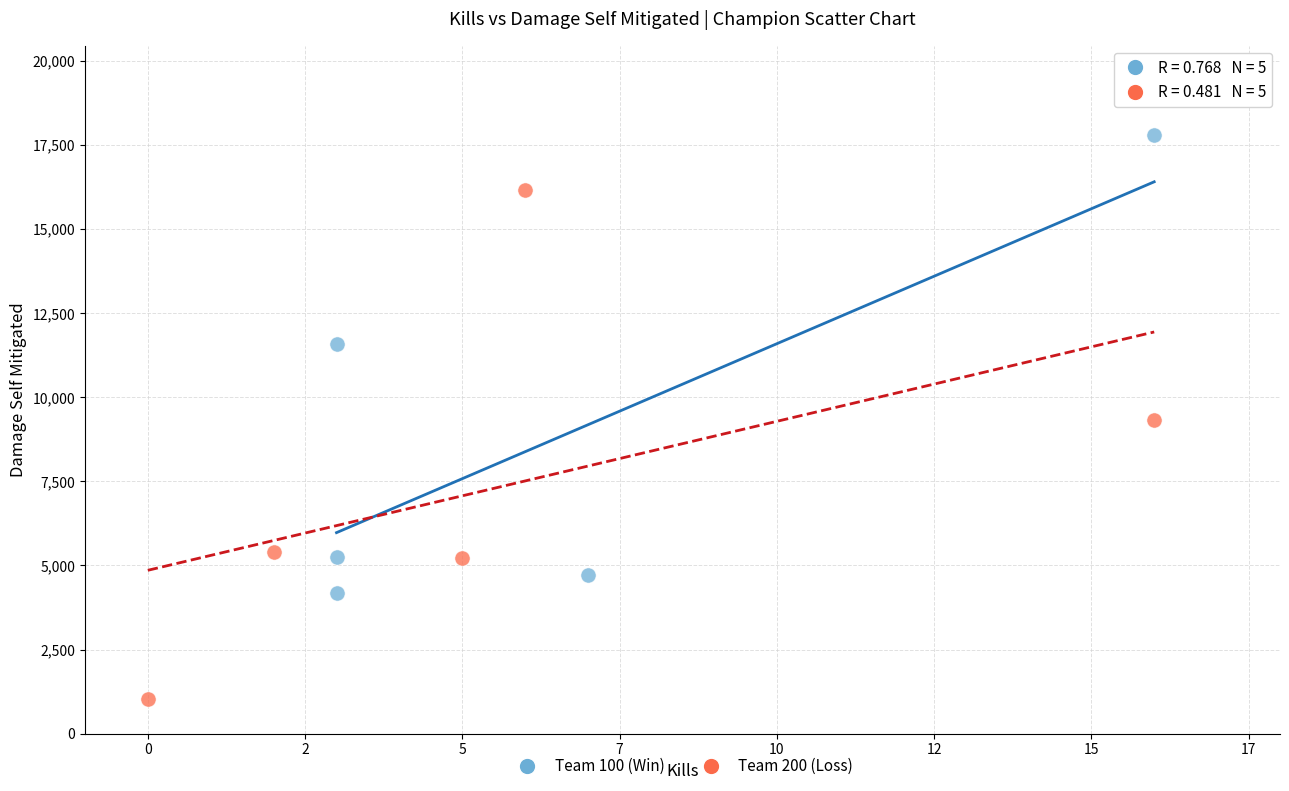

Which series contains the lowest Y value?

Team 200 (Loss)